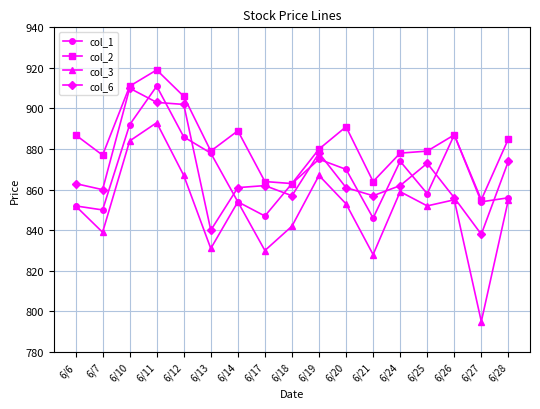

What is the average value of the col_1 series?

868